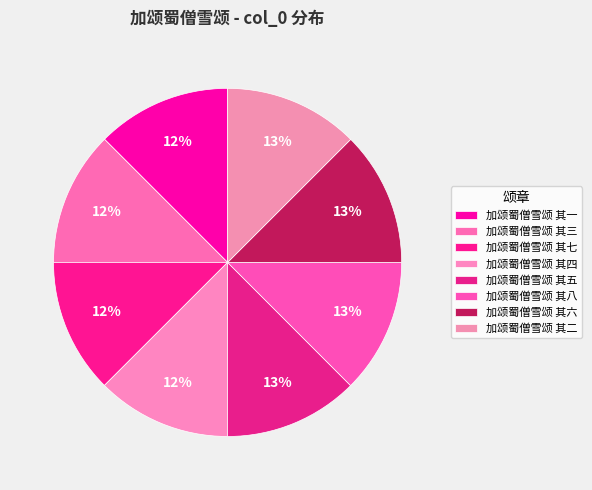

Which category has the smallest portion of the pie?

加颂蜀僧雪颂 其七